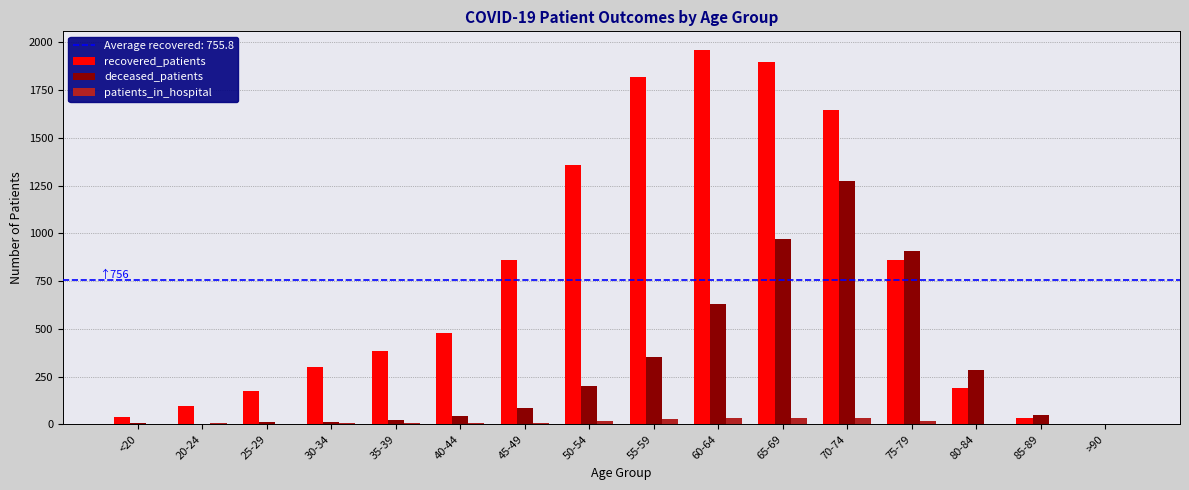

Is it true that recovered_patients equals 1645 at 70-74?

True